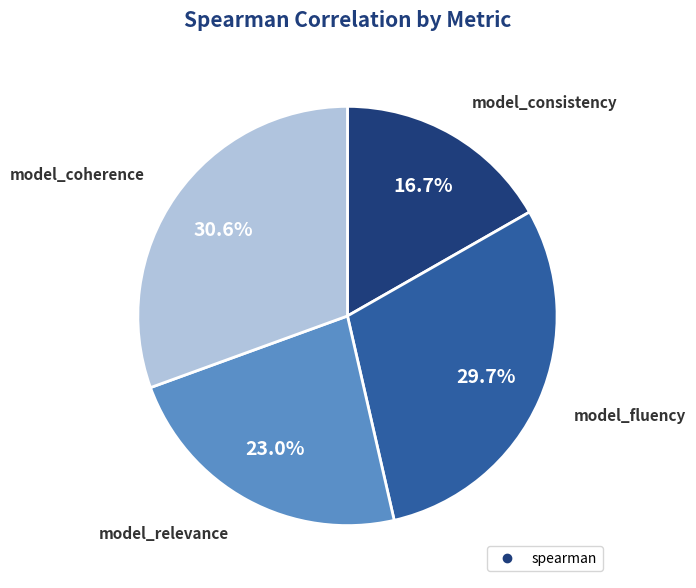

How many segments does this pie chart have?

4